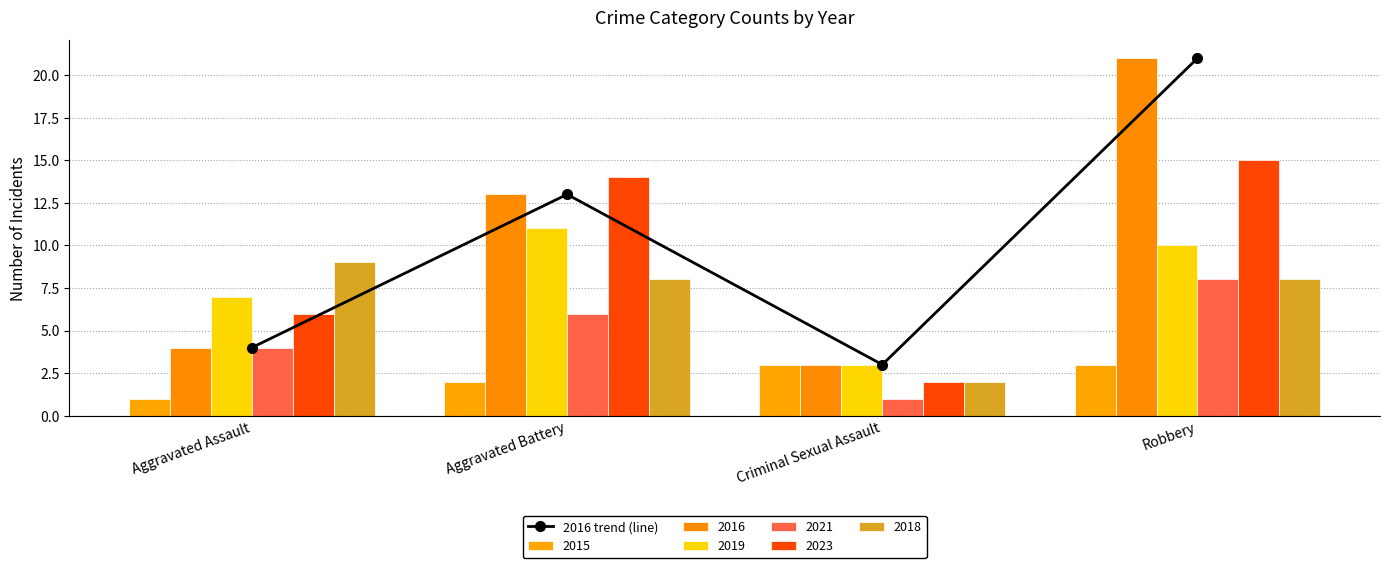

The chart shows a value of 13 at Aggravated Battery. True or false?

True